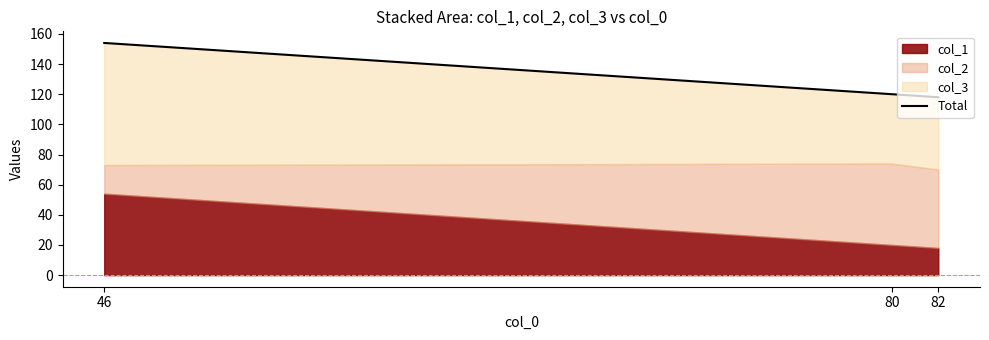

Rank the categories by value from highest to lowest.

46, 80, 82